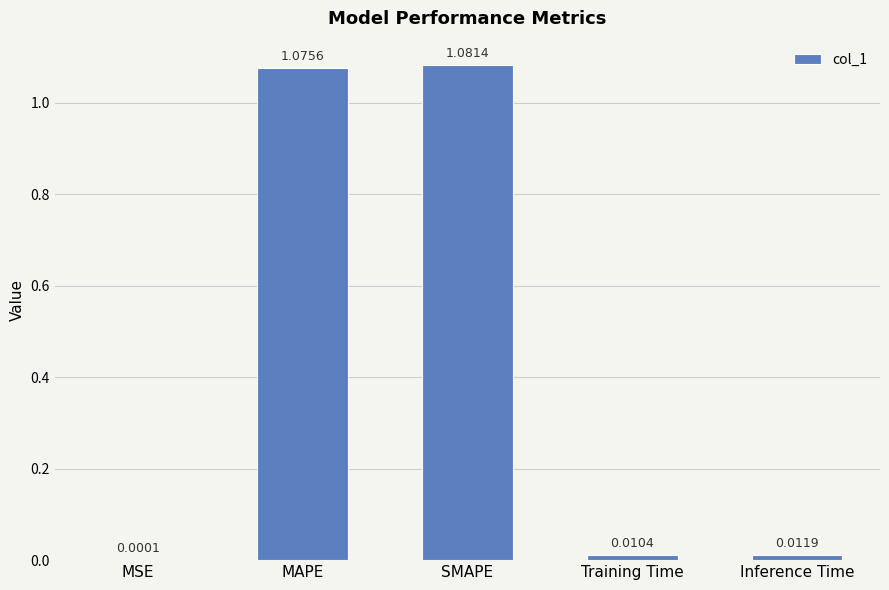

The value at SMAPE is 0.7. True or false?

False